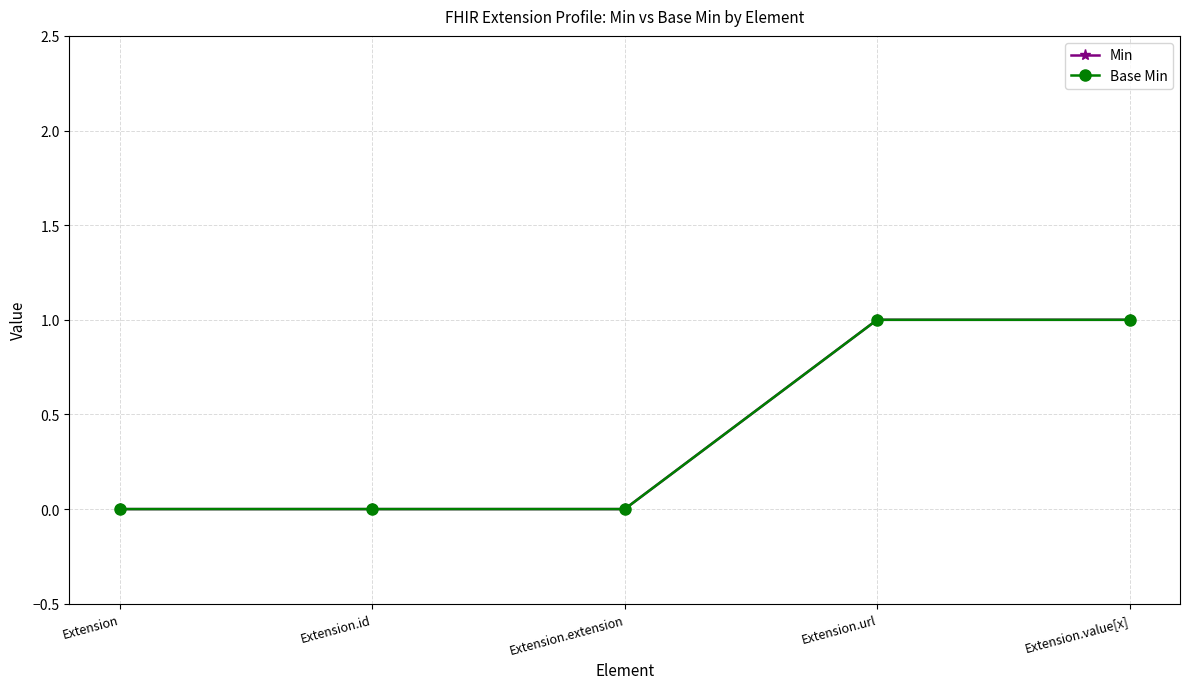

Is the value of Base Min at Extension.url greater than the value of Min at Extension?

Yes